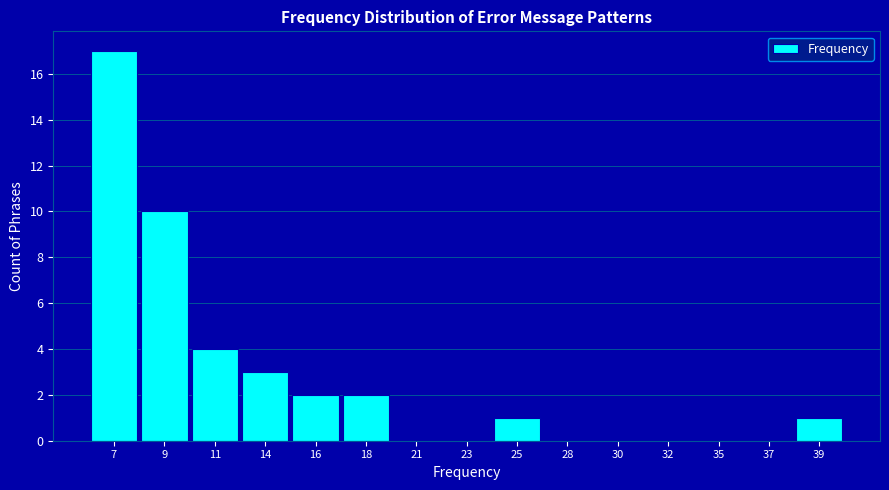

Reading left to right, extract all data points from this chart.

7=17	9=10	11=4	14=3	16=2	18=2	21=0	23=0	25=1	28=0	30=0	32=0	35=0	37=0	39=1